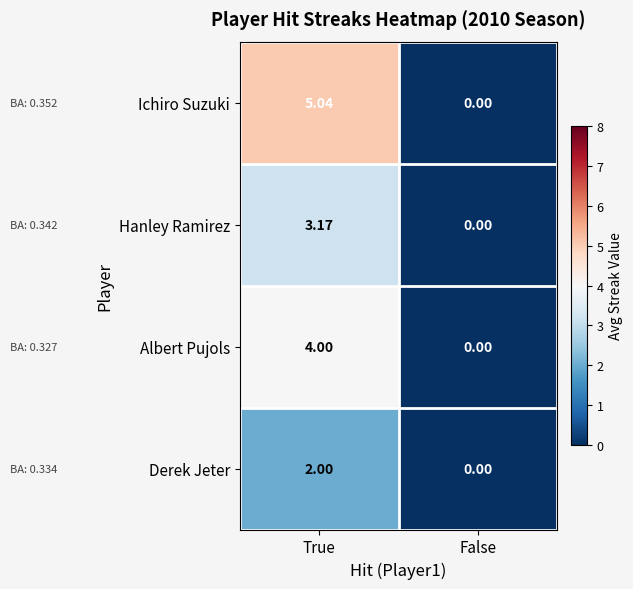

Where does the Hanley Ramirez series first go above 3?

True